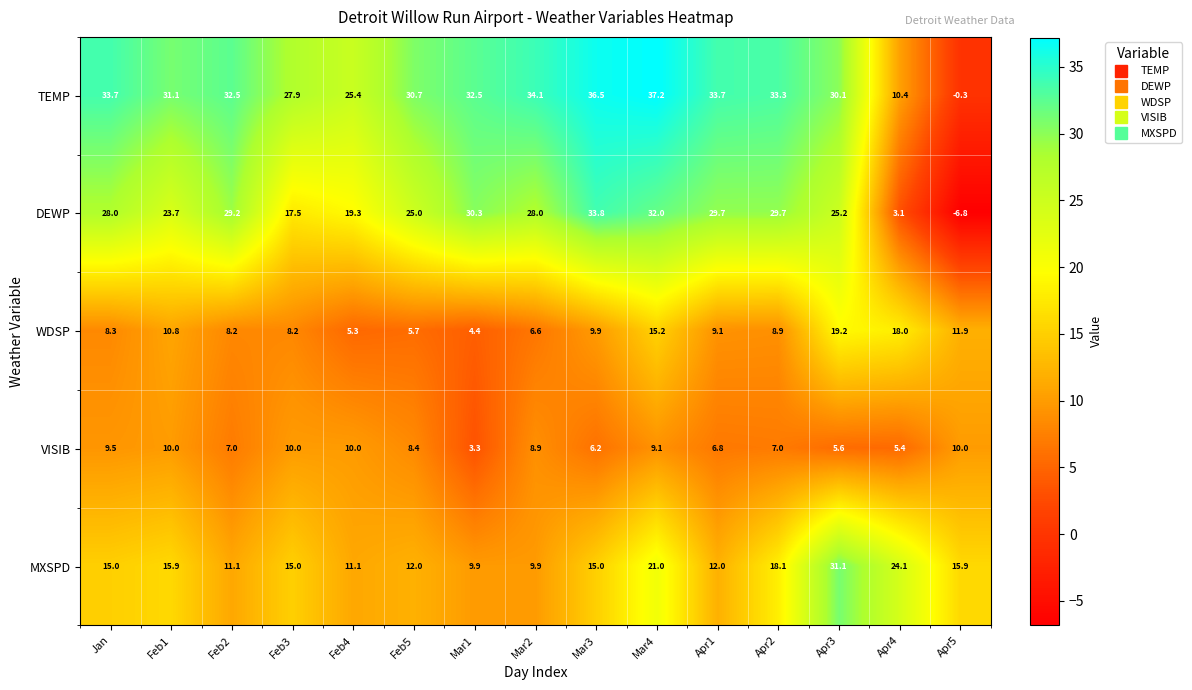

What is the smallest value displayed?

-6.8